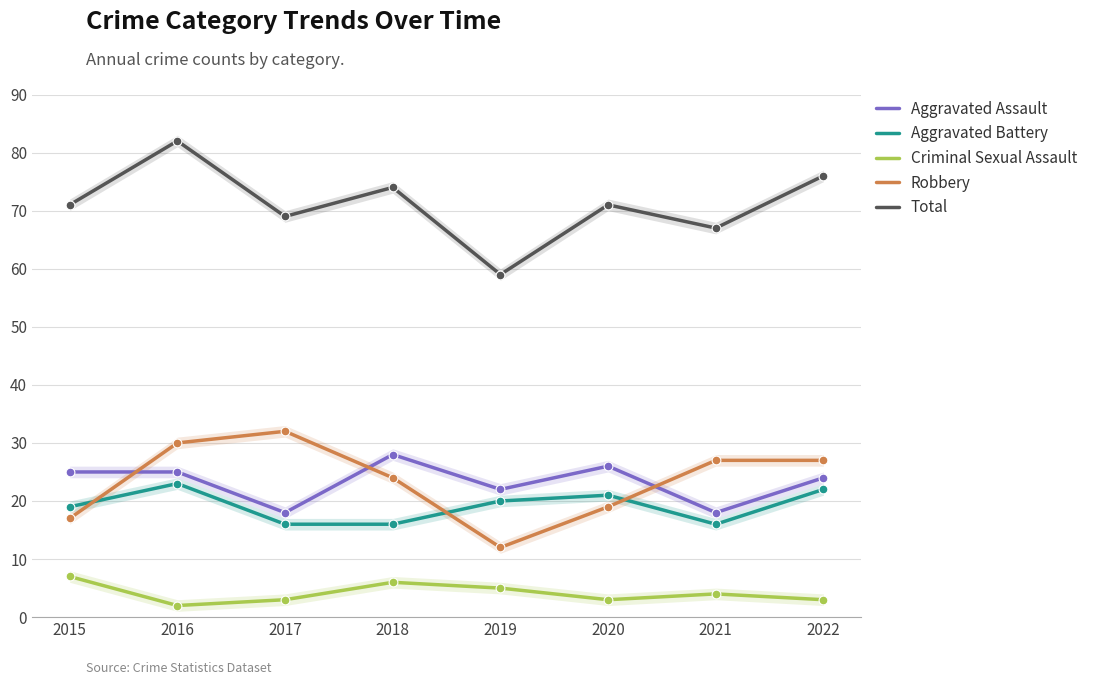

What is the total value across all series at 2021?

132